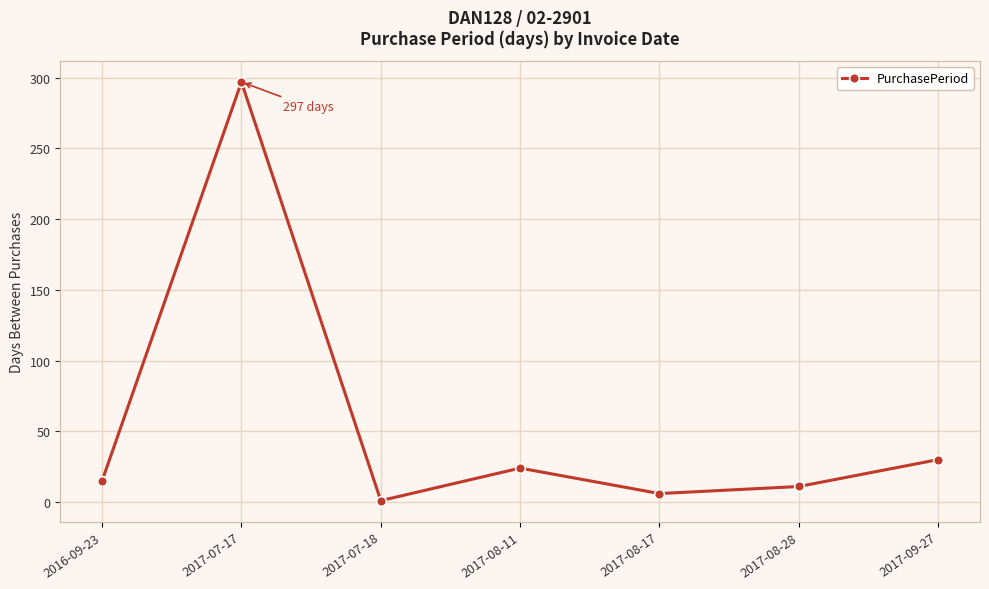

What is the average value?

55